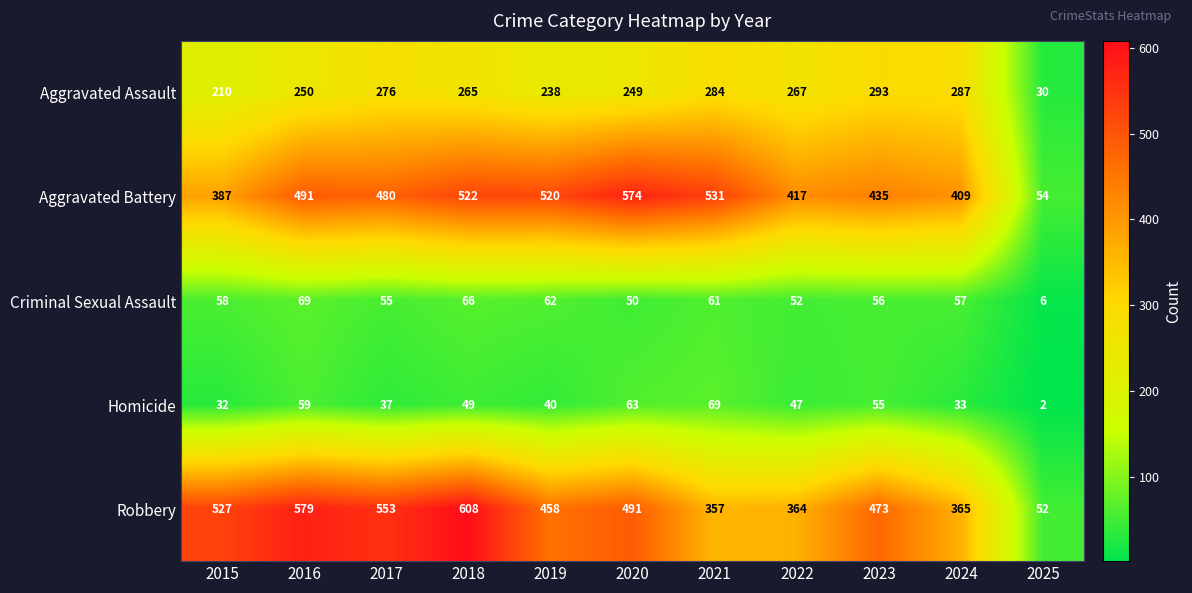

What is the minimum value for Criminal Sexual Assault?

6